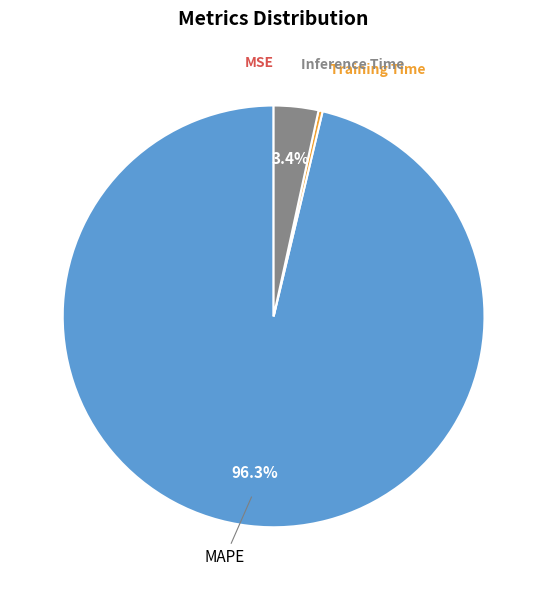

The MAPE slice represents 96% of the pie. True or false?

True